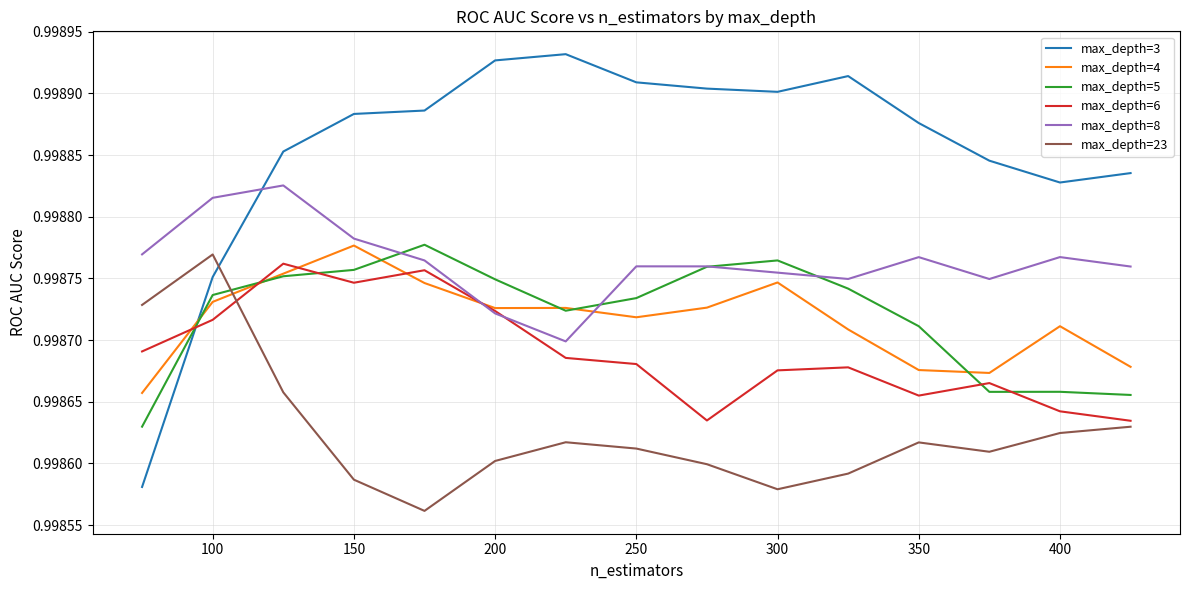

Which series has the largest total across all categories?

max_depth=3